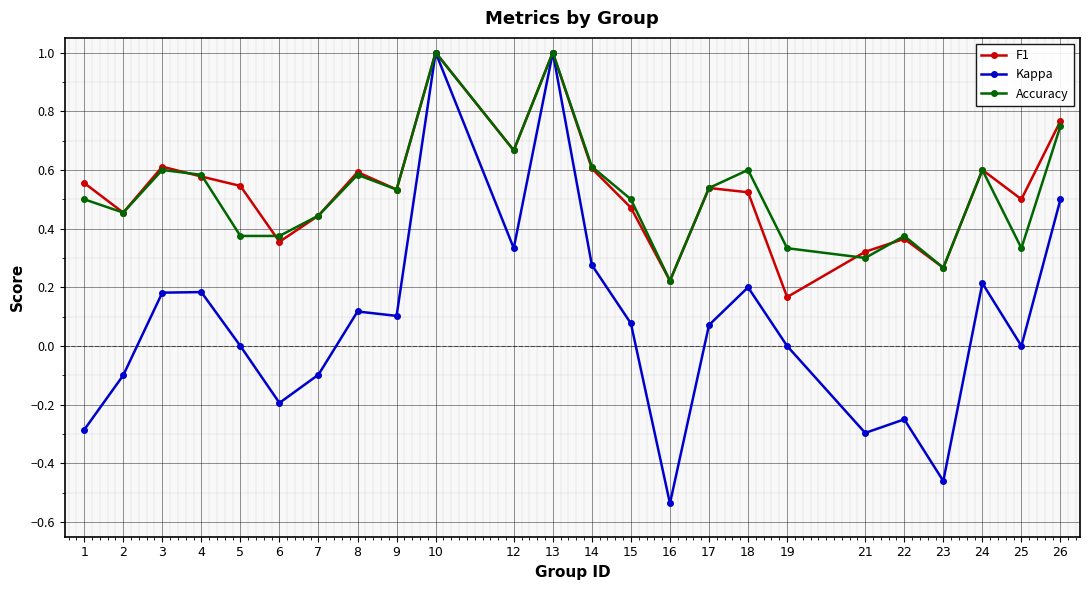

Which series has the widest spread of values?

Kappa